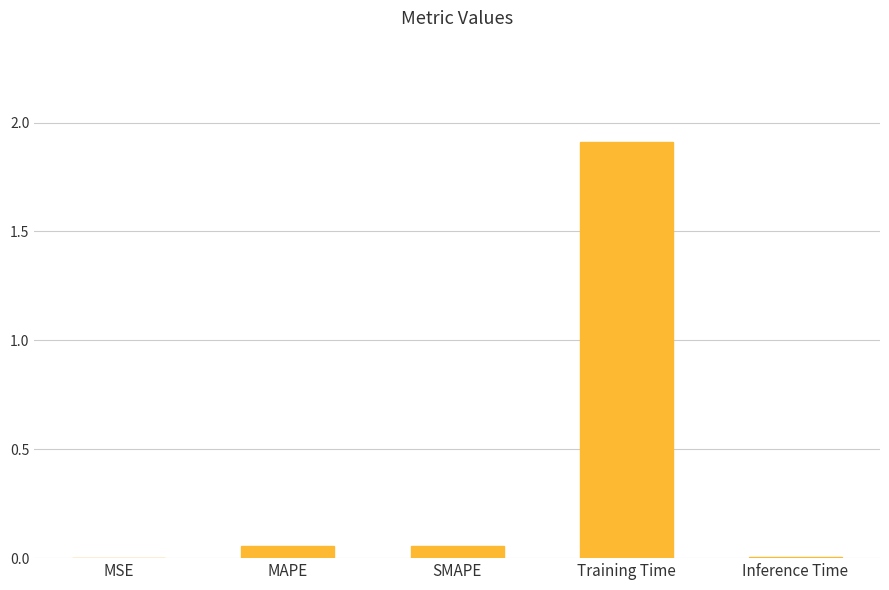

What is the sum of all values?

2.0